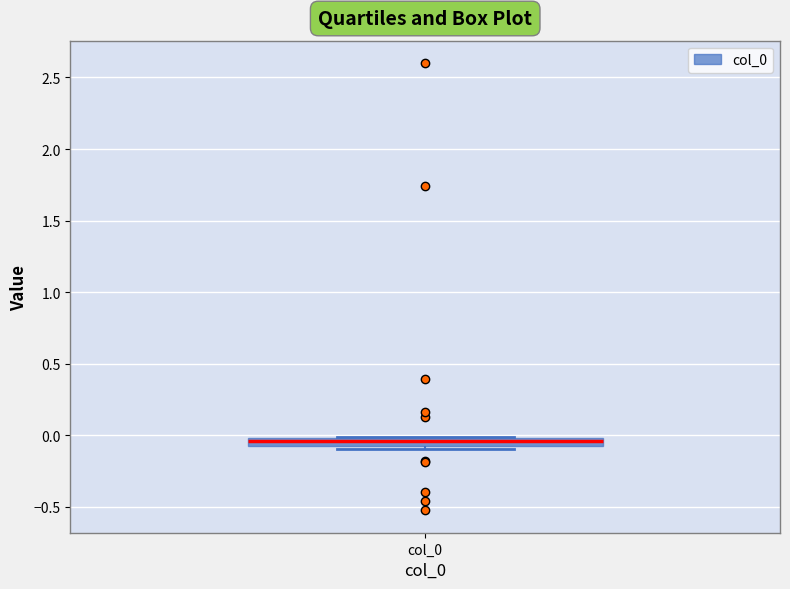

Where is the upper edge of the box for col_0 on the y-axis? The values are not printed on the chart, so give them approximately, as read against the axis.

0.00